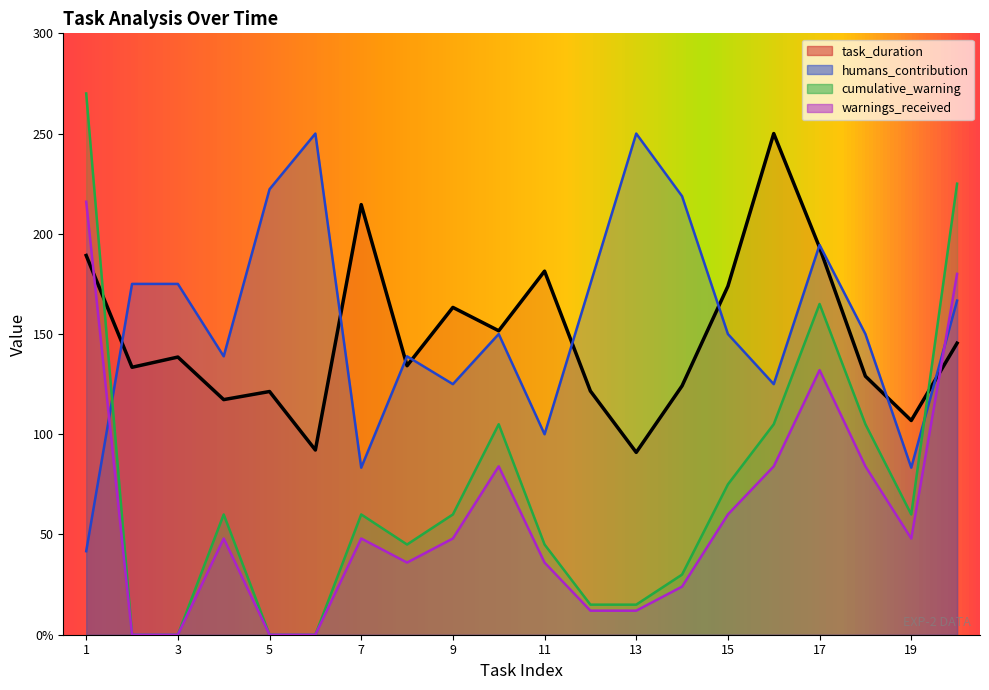

True or false: warnings_received and task_duration cross at least once.

True